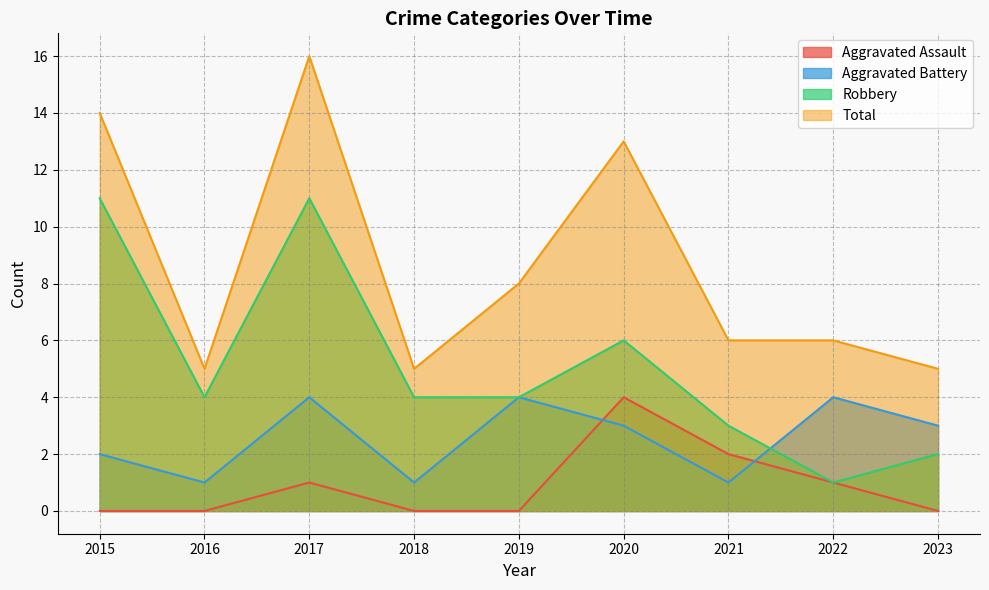

Where do Aggravated Assault and Aggravated Battery first cross each other?

2019 and 2020